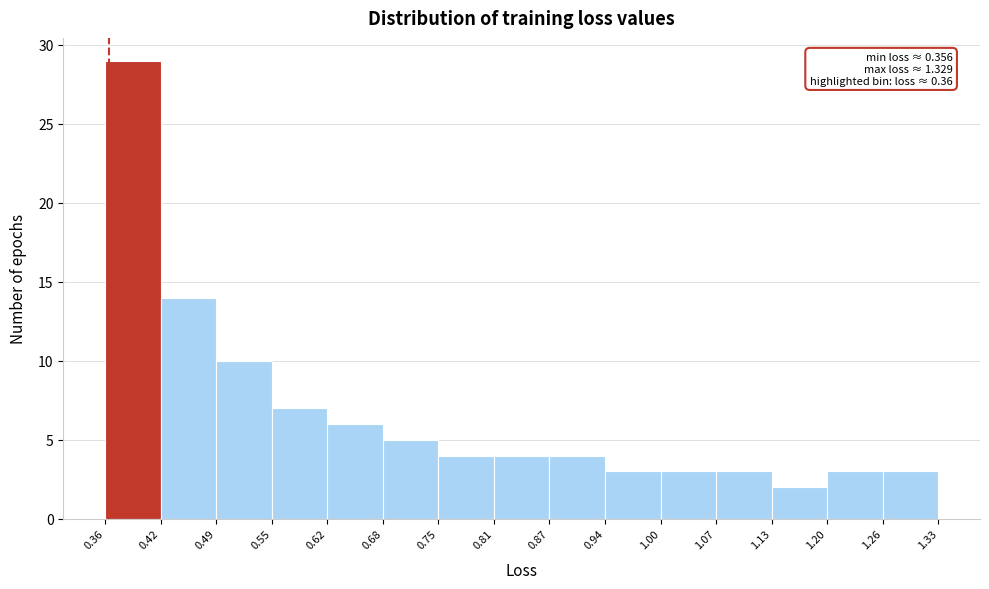

Over which range of the x-axis is the bar tallest?

0.36 to 0.42